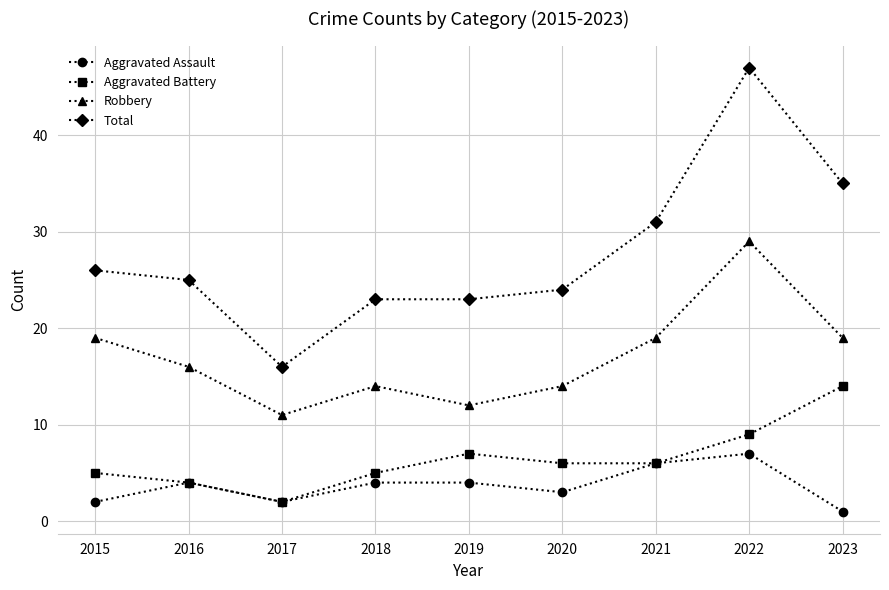

How many distinct data groups are displayed?

4